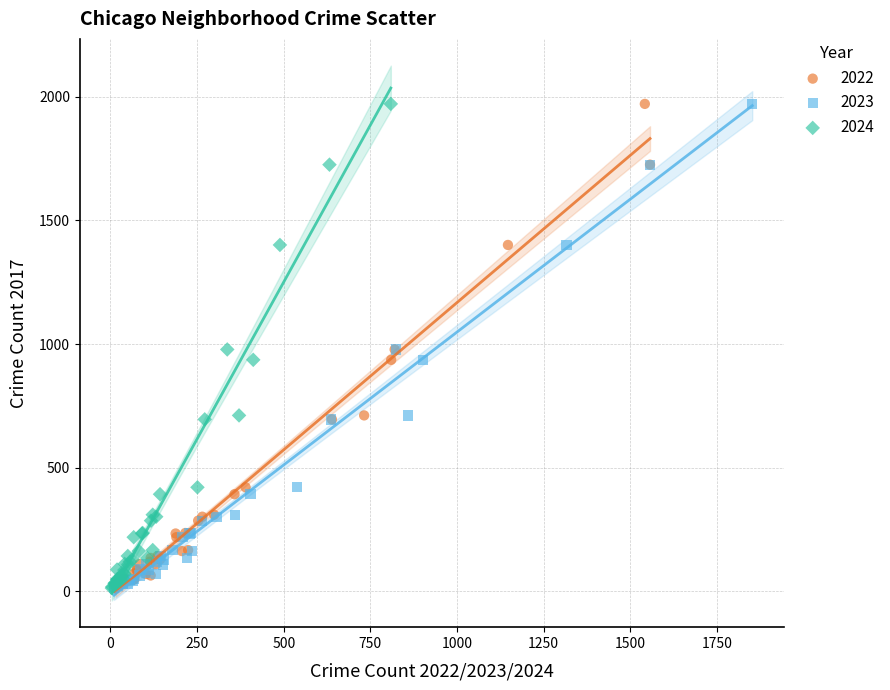

What are all the series names shown in the legend?

2022, 2023, 2024